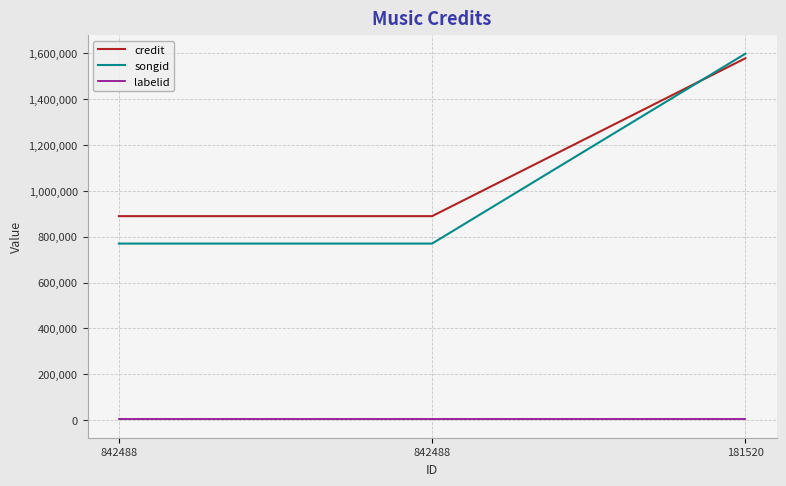

Reading left to right, transcribe all the data shown in this chart.

credit: 842488=889861	842488=889861	181520=1578241
songid: 842488=770209	842488=770209	181520=1598130
labelid: 842488=3267	842488=3267	181520=3267